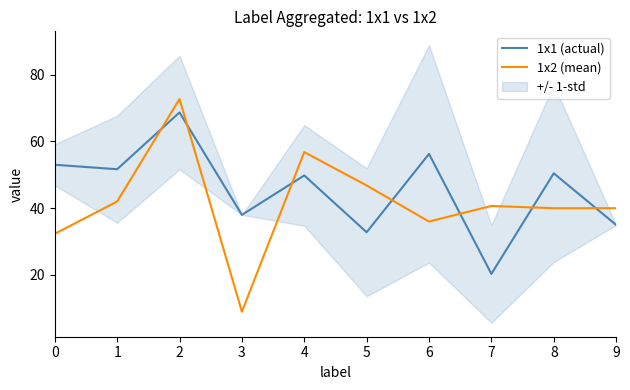

Rank the categories by 1x2 (mean) value from highest to lowest.

2, 4, 5, 1, 7, 8, 9, 6, 0, 3